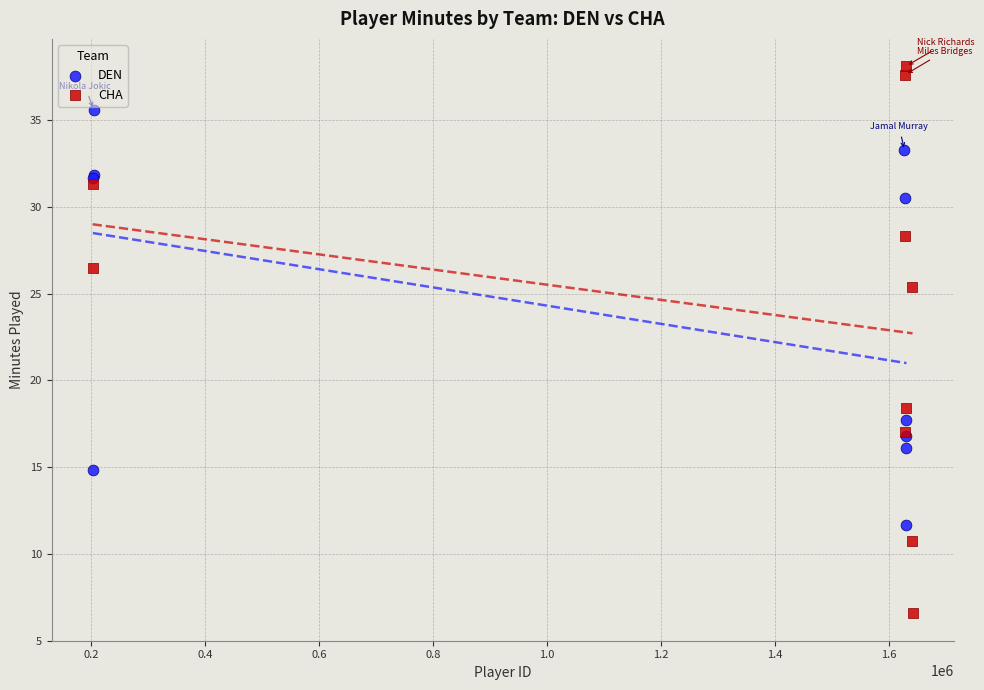

Which series has the widest spread of Y values?

CHA